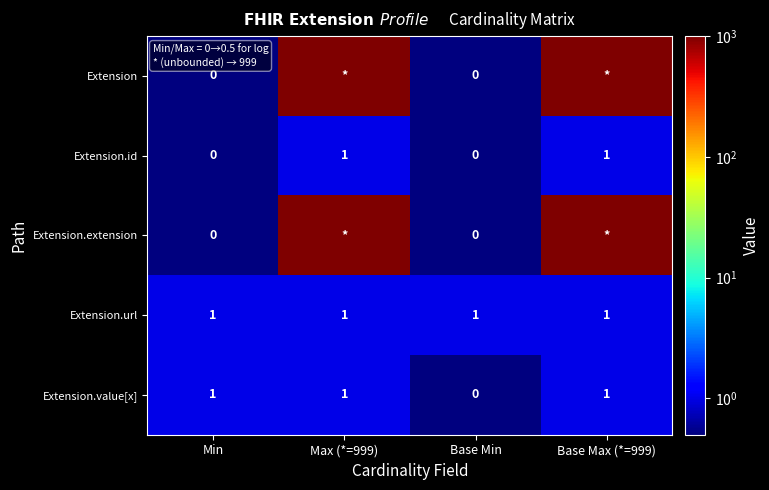

Is the value of Extension.extension at Min greater than the value of Extension.value[x] at Min?

No